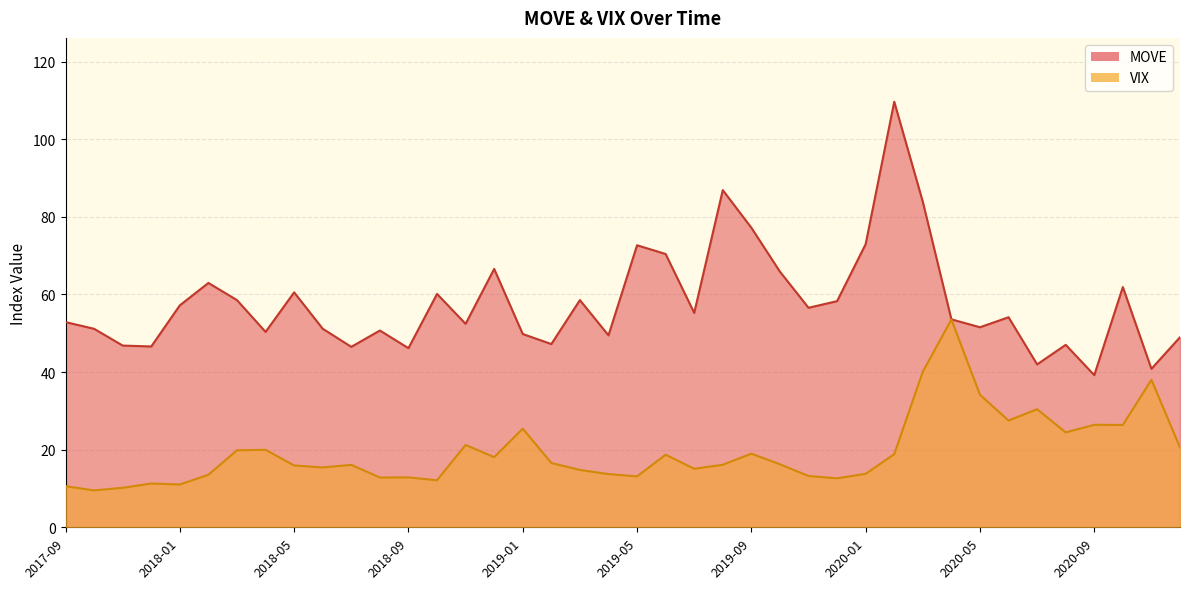

Is the value of VIX at 2019-05 greater than the value of MOVE at 2019-06?

No